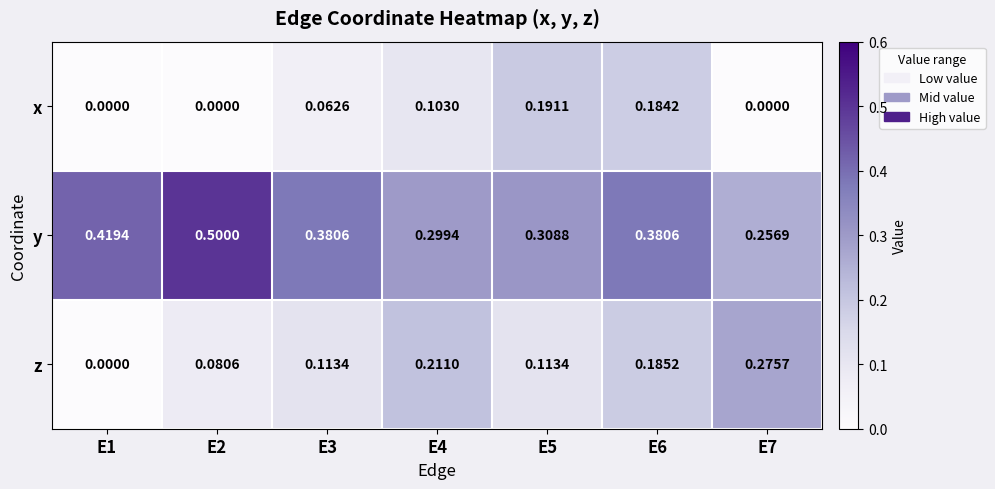

Rank the series at E3 from highest to lowest value.

y, z, x